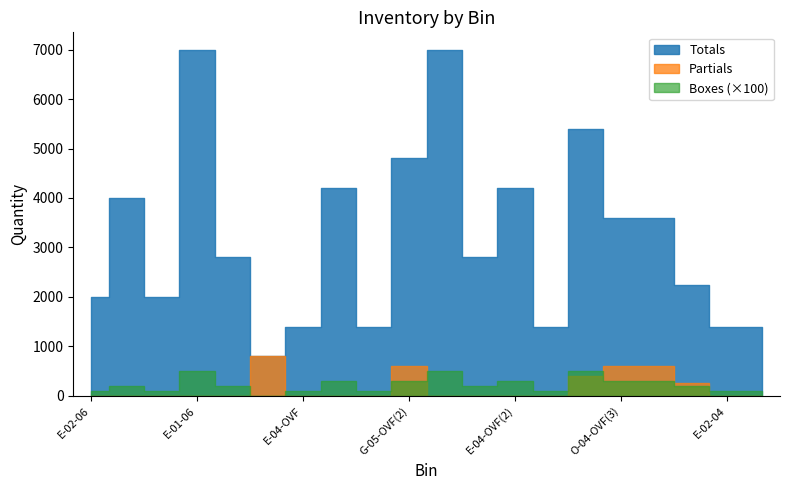

How many lines are shown in the chart?

3